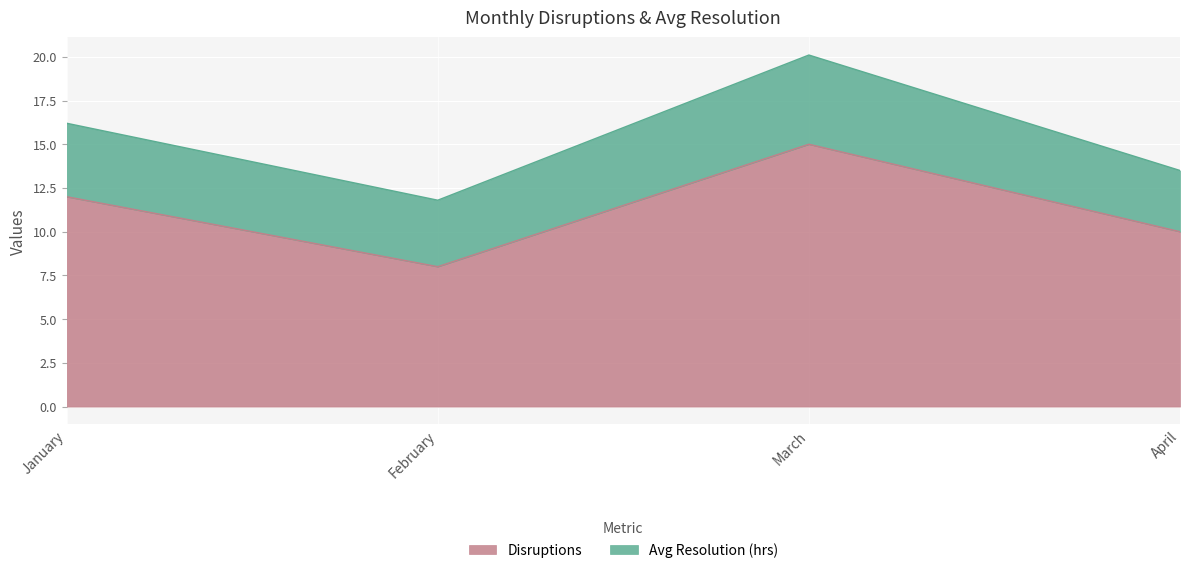

What is the greatest value displayed?

15